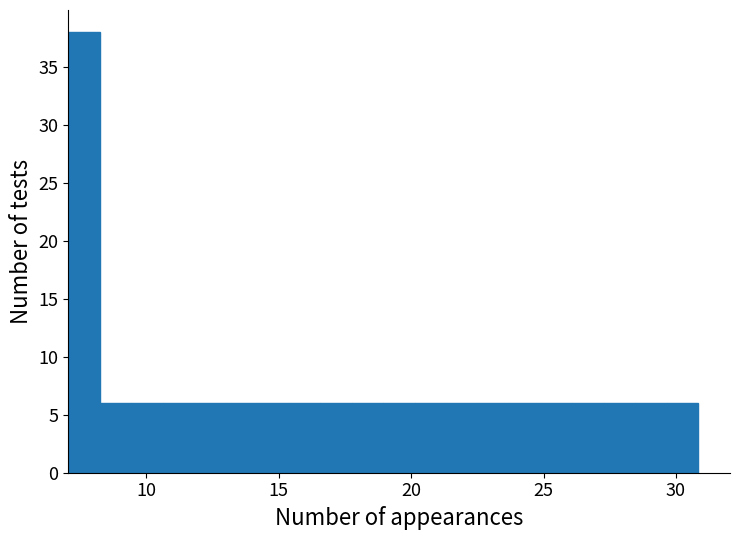

Read against the x-axis, roughly where is the centre of the tallest bar?

7.5